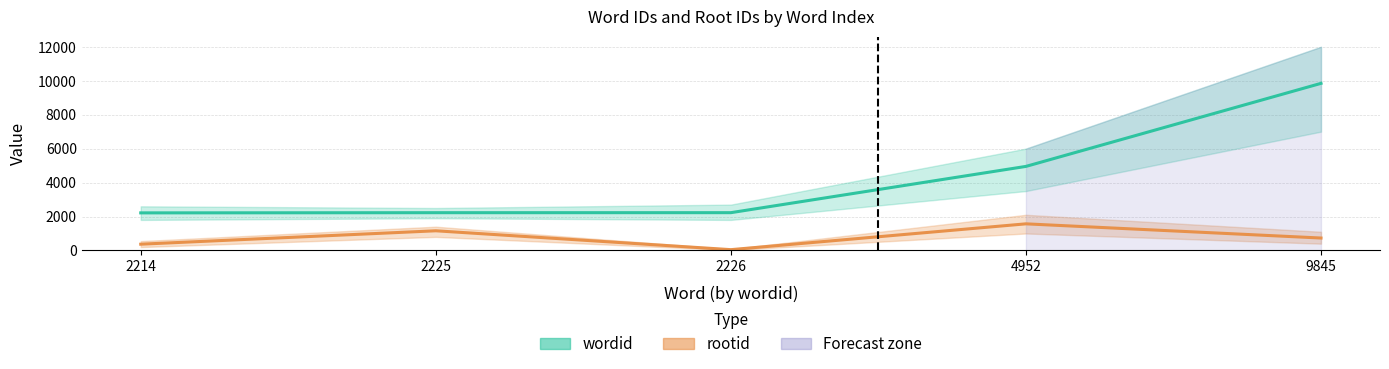

True or false: rootid and wordid intersect in this chart.

False